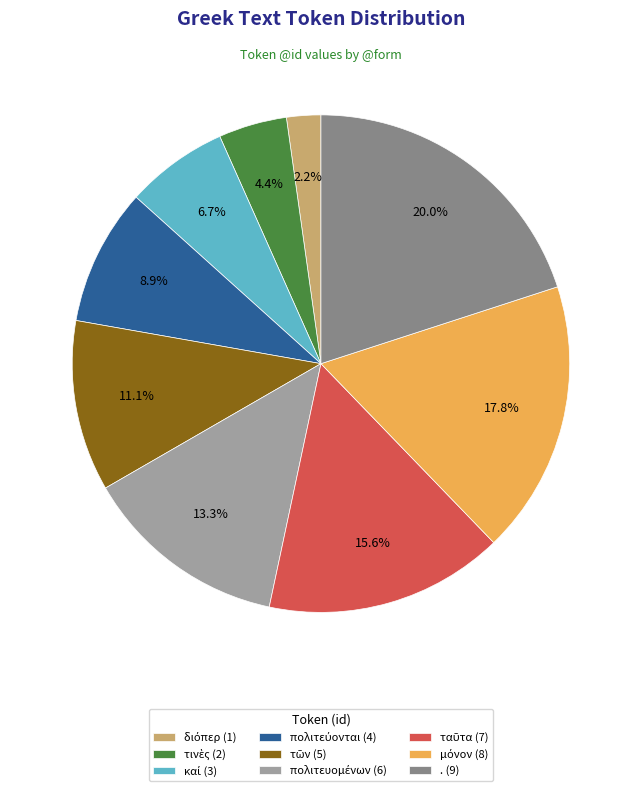

What portion of the pie excludes . (9)?

80.0%